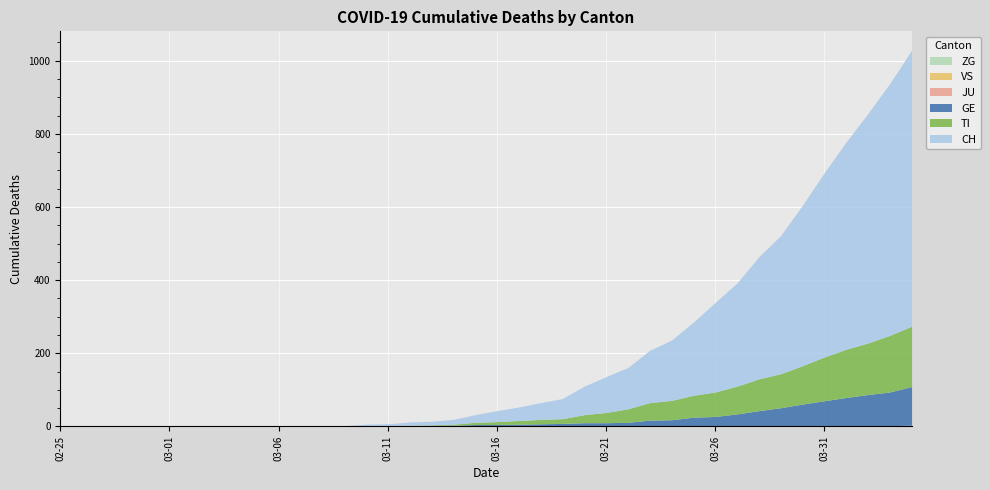

What are all the series names shown in the legend?

CH, TI, GE, JU, VS, ZG